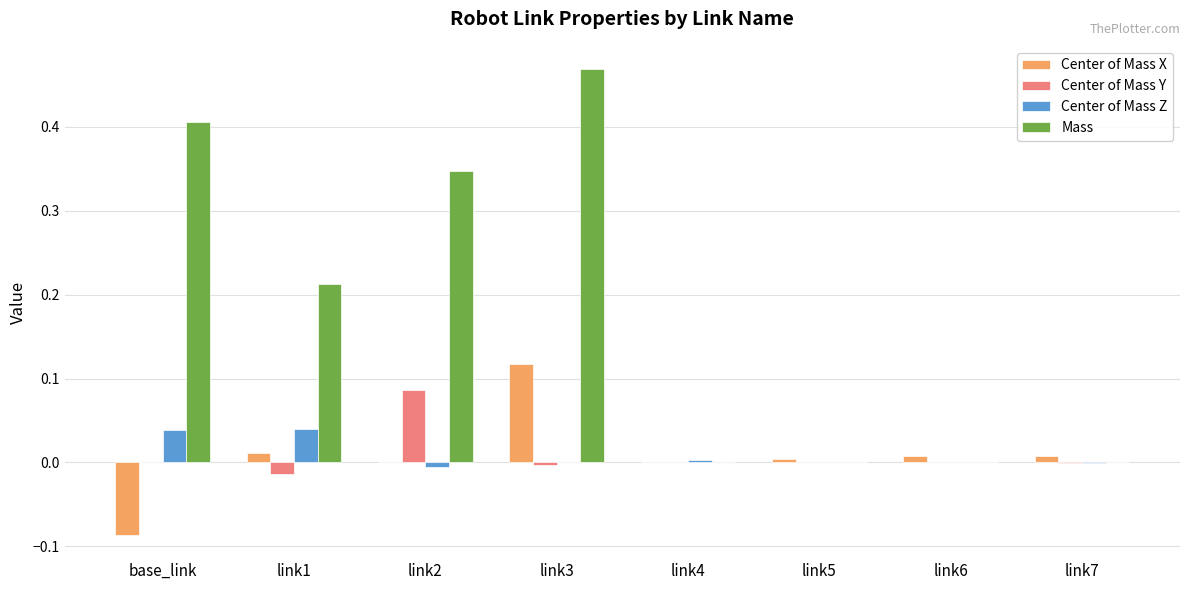

Which series has the largest total across all categories?

Mass